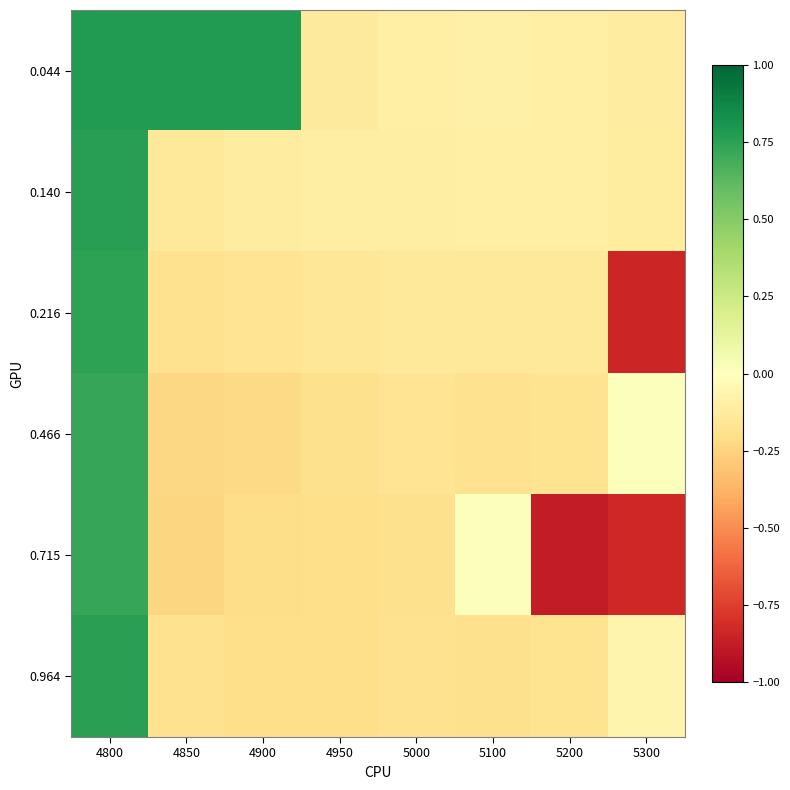

How many distinct data groups are displayed?

6